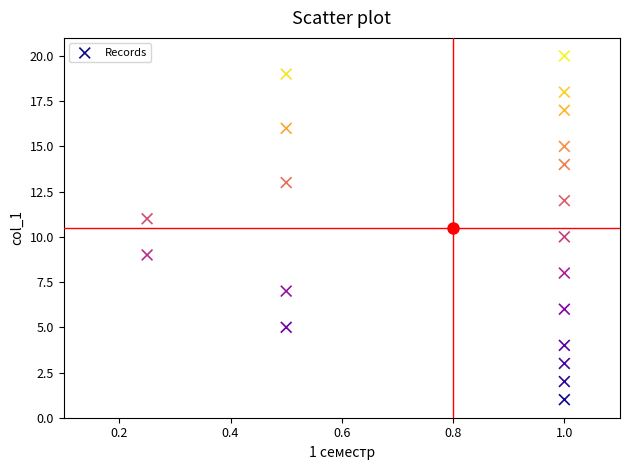

What is the range of Y values (max minus min)?

19